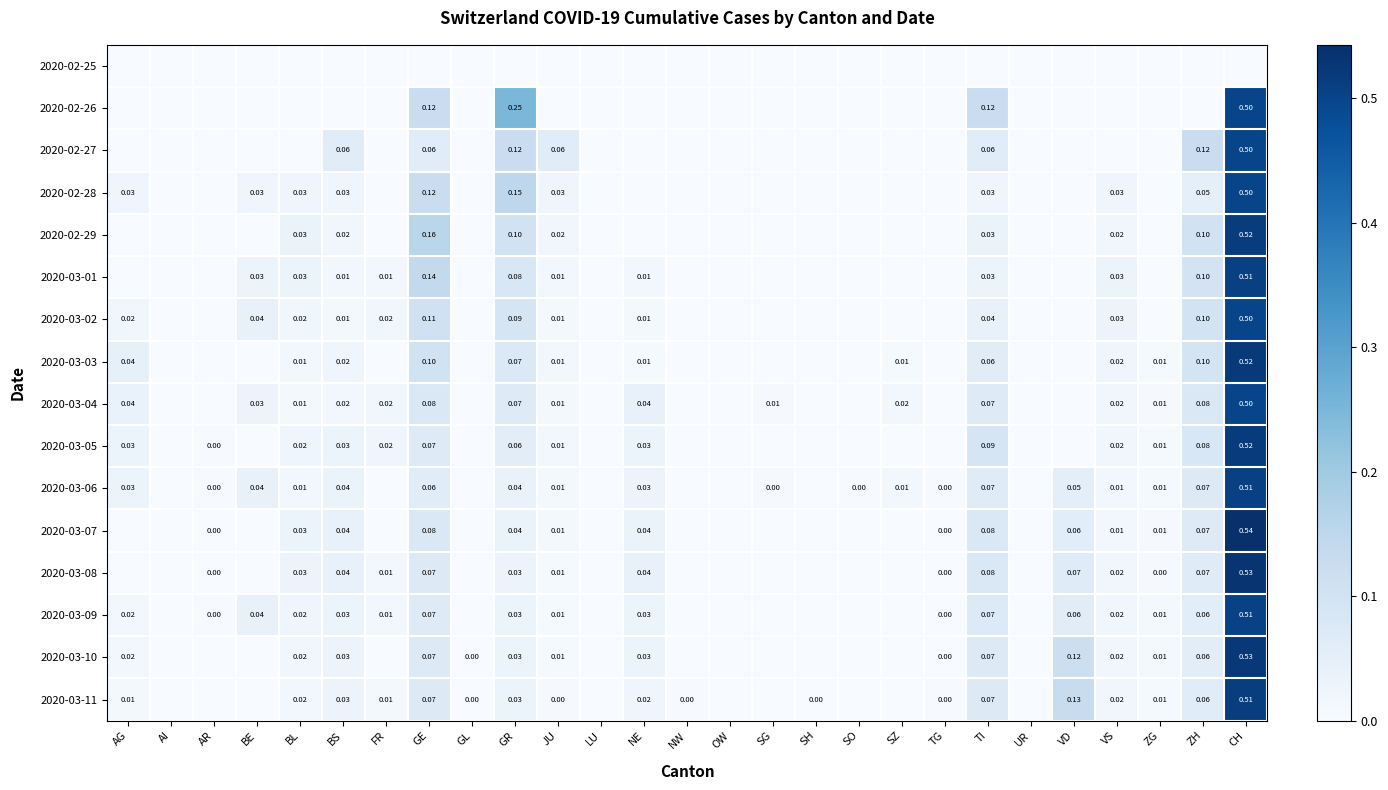

How many data points in 2020-03-03 are above 0?

13